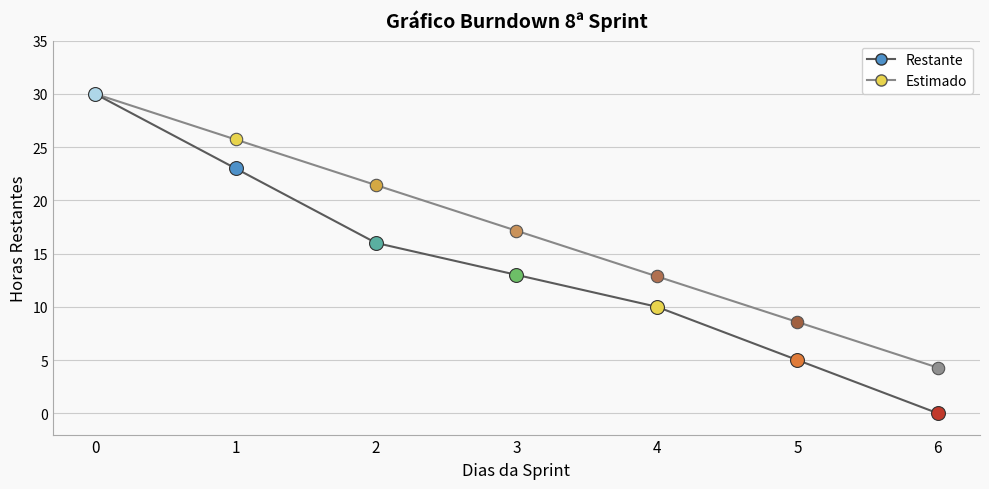

What are all the series names shown in the legend?

Restante, Estimado